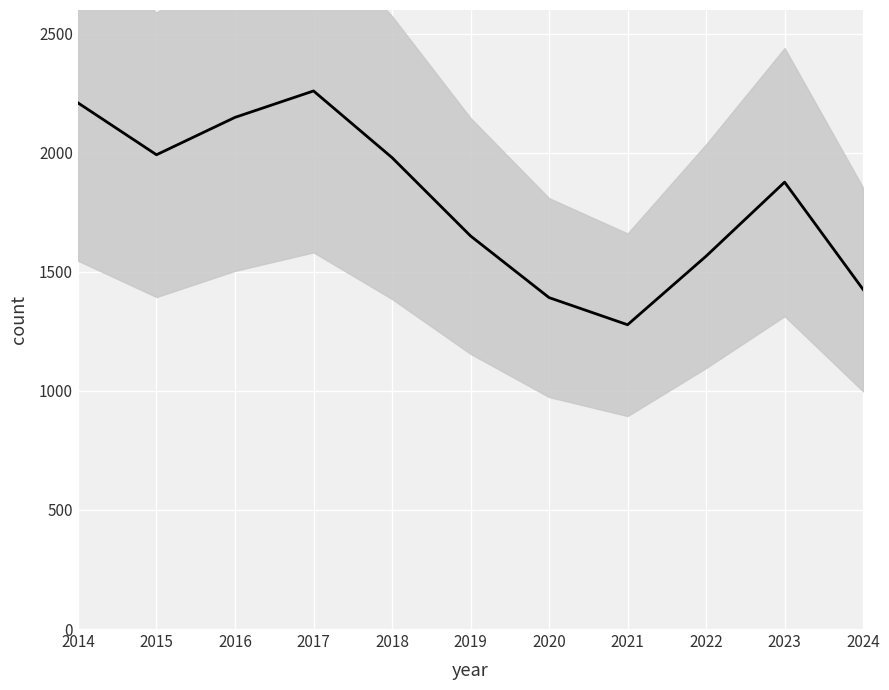

How many categories are shown in the chart?

11